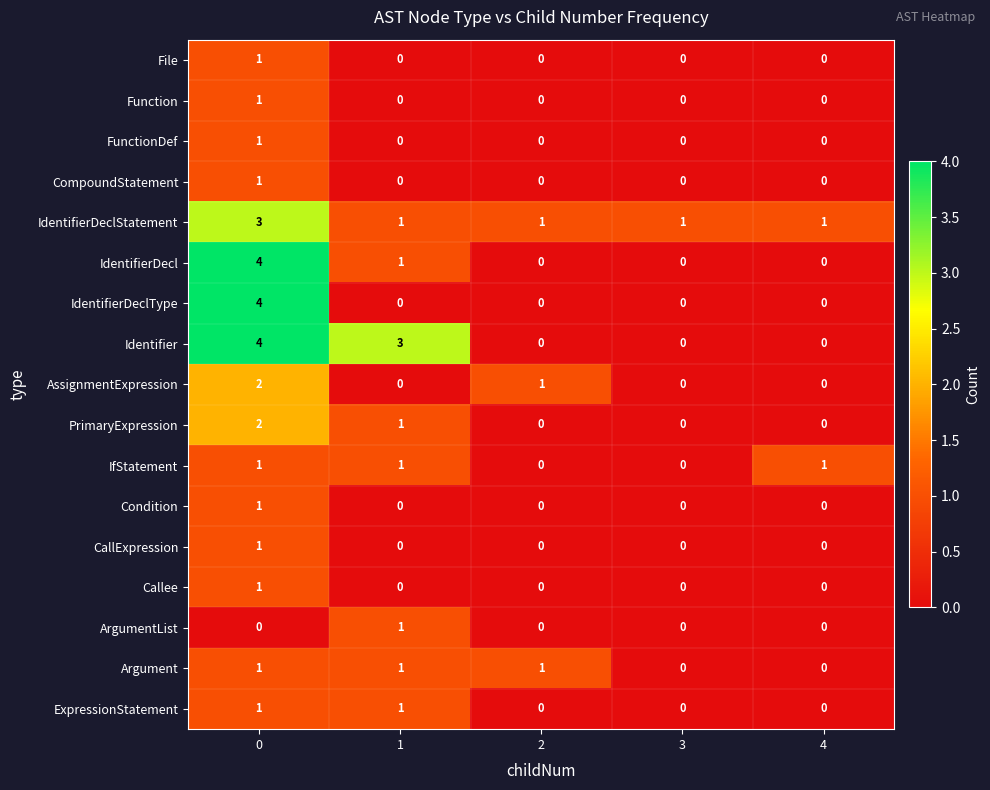

Count the IdentifierDeclStatement values in the range 1 to 2.

4